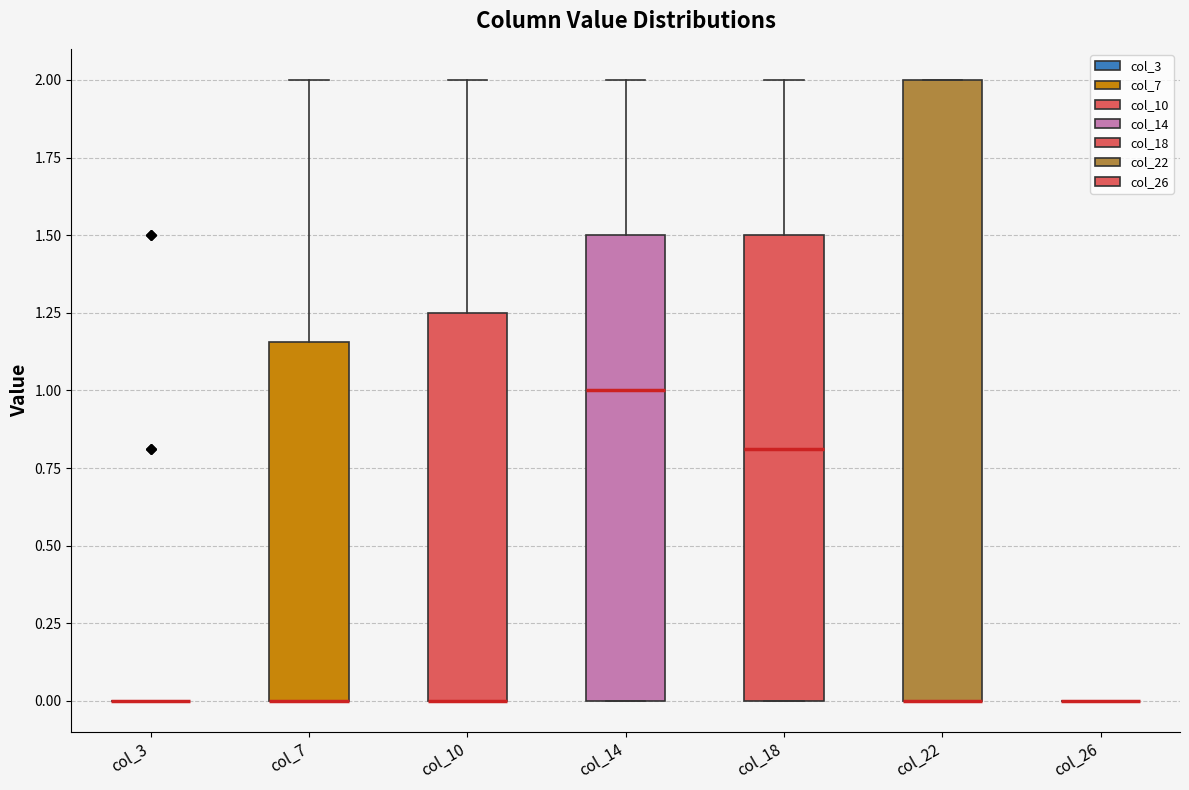

Reading left to right, read every box against the y-axis: the position of its median line, the range the box covers, and the ends of its whiskers. The values are not printed on the chart, so give them approximately, as read against the axis.

col_3: box collapsed to a line at 0.00, whiskers 0.00 to 0.00
col_7: median 0.00 (drawn on the box's lower edge), box 0.00 to 1.15, whiskers 0.00 to 2.00
col_10: median 0.00 (drawn on the box's lower edge), box 0.00 to 1.25, whiskers 0.00 to 2.00
col_14: median 1.00, box 0.00 to 1.50, whiskers 0.00 to 2.00
col_18: median 0.80, box 0.00 to 1.50, whiskers 0.00 to 2.00
col_22: median 0.00 (drawn on the box's lower edge), box 0.00 to 2.00, whiskers 0.00 to 2.00
col_26: box collapsed to a line at 0.00, whiskers 0.00 to 0.00